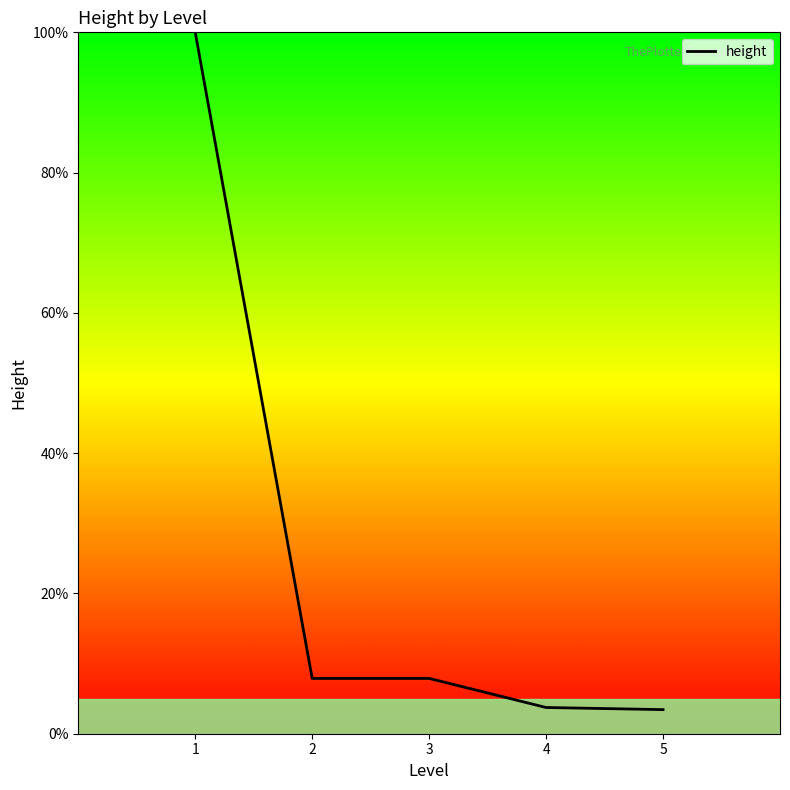

What is the smallest value displayed?

3.4